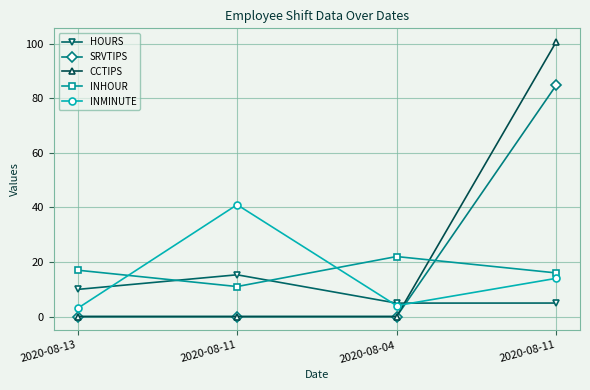

What is the label of the 1st point from the right?

2020-08-11